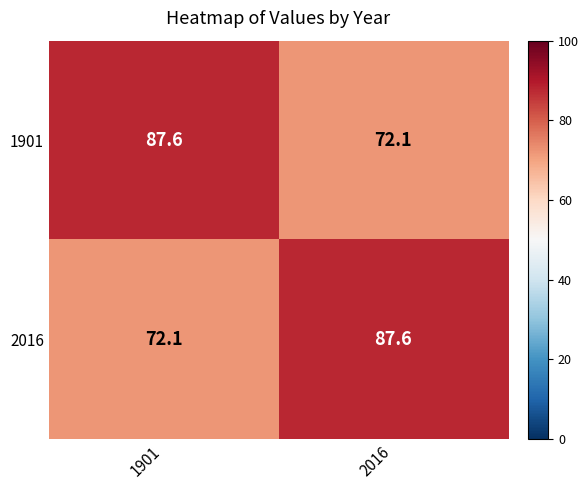

Where does the 1901 series first go above 87?

1901